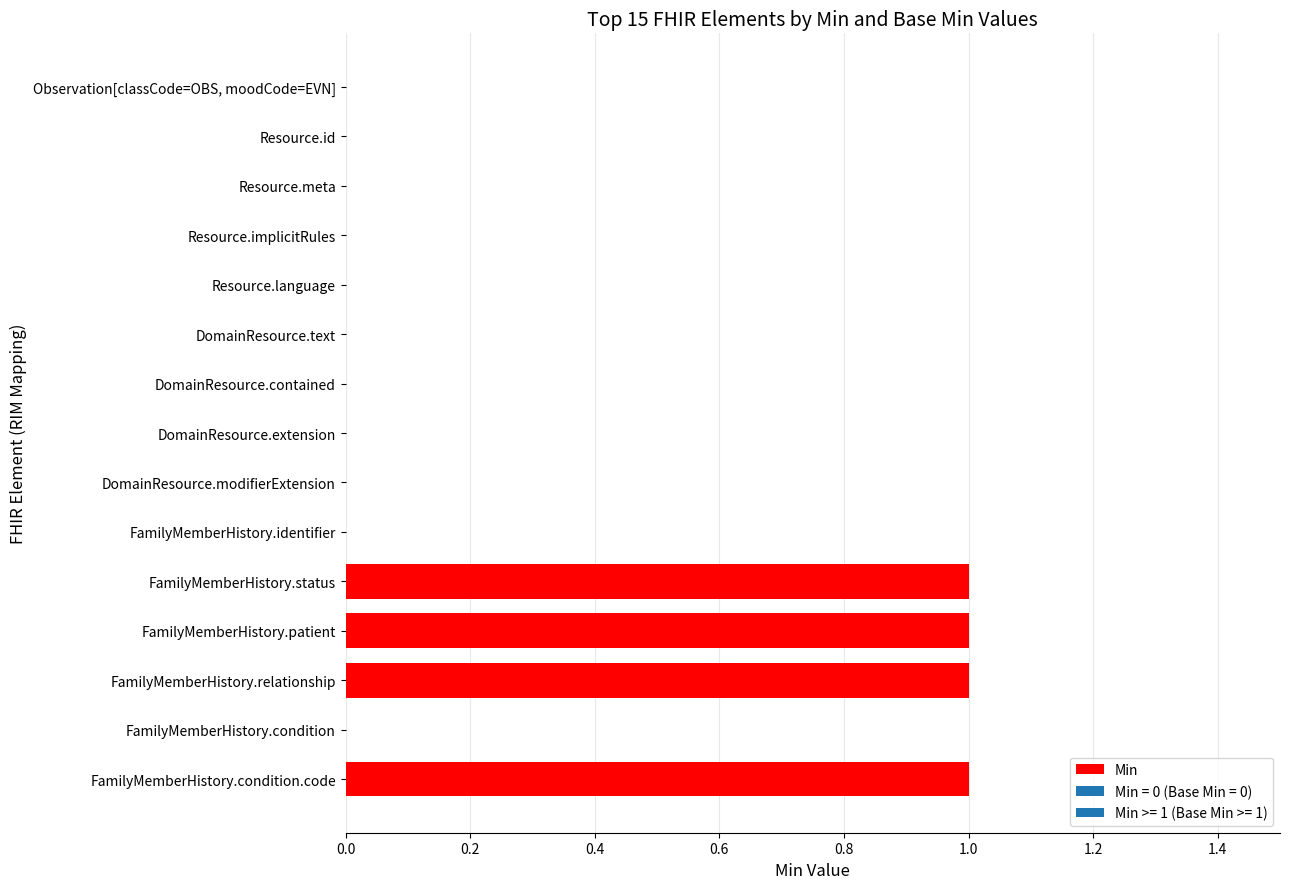

The value at FamilyMemberHistory.identifier is 0. True or false?

True